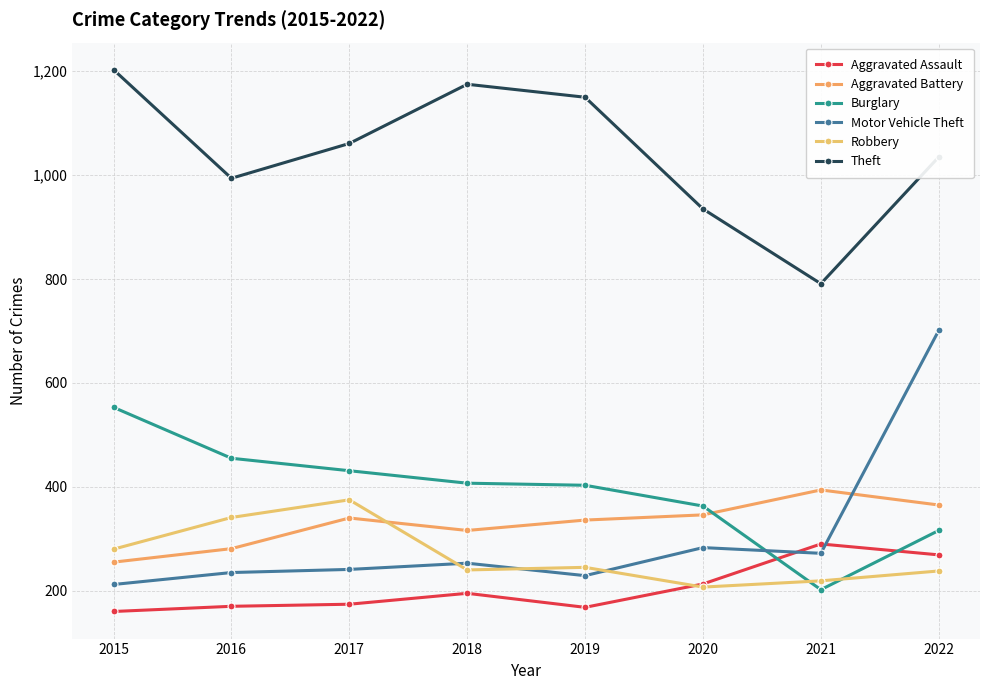

The Burglary series shows 407 at 2018. True or false?

True